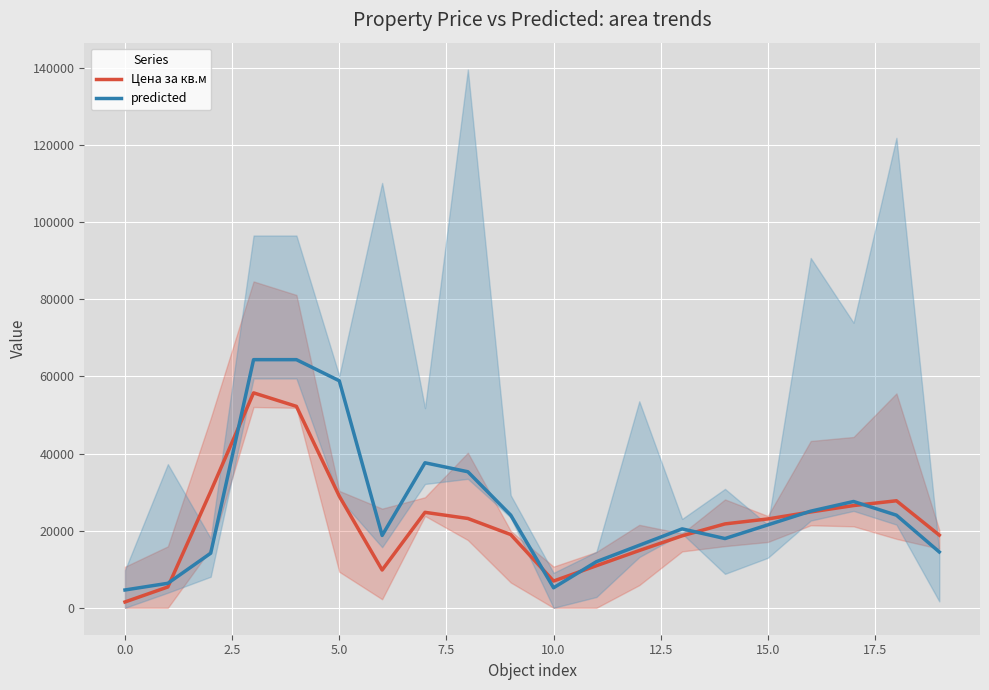

Reading left to right, extract all data points from this chart.

Цена за кв.м: 1515.8	5405.5	30182.2	55739.8	52237.7	28951.6	9801.3	24757.6	23166.1	18993.3	6939.3	10914.7	14857.4	18667.2	21756.7	23045.8	24852.2	26516.3	27756.2	18850.1
predicted: 4623.7	6356.4	14160.7	64346.9	64346.9	58868.3	18766.5	37607.1	35281.4	24038.5	5197.9	11960.9	16214.6	20468.4	17959.2	21509.7	25060.3	27569.4	24018.9	14482.0